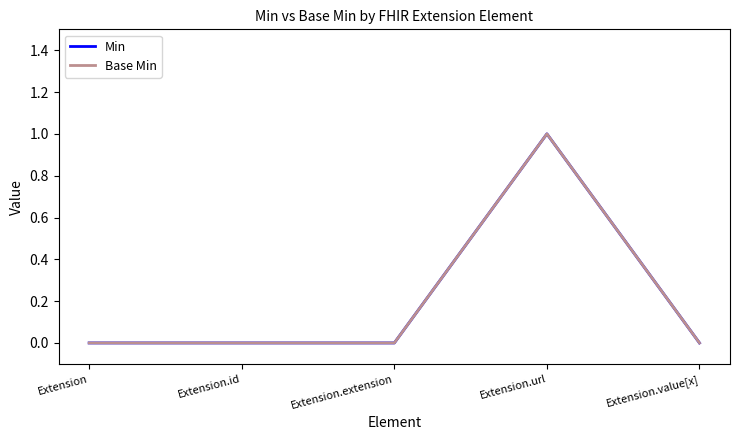

Where is the first local maximum for Min?

Extension.url